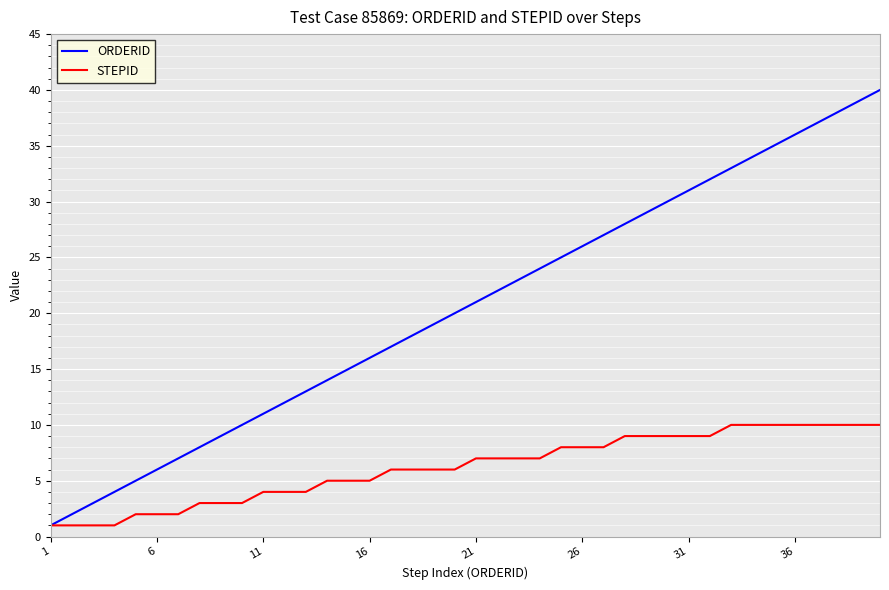

What is the sum of all STEPID values?

247